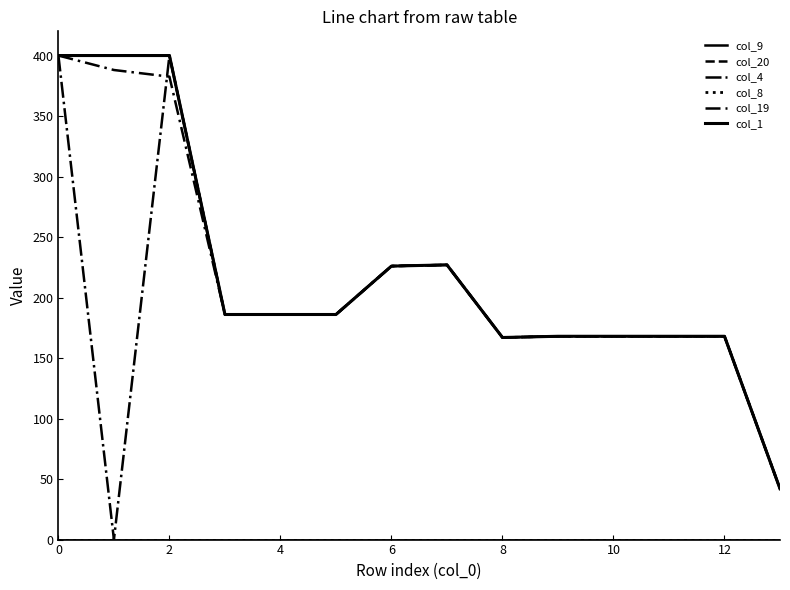

At how many categories does at least one series exceed 331?

3